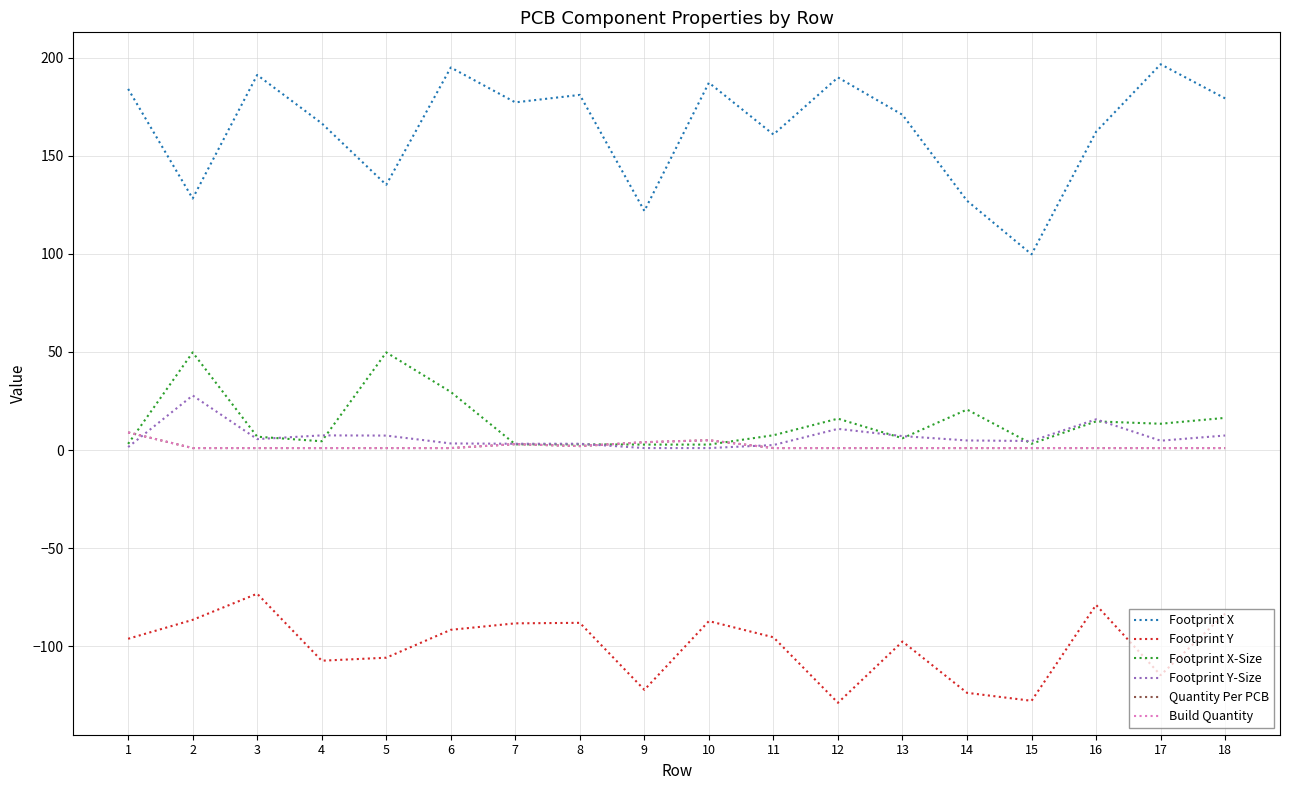

Does the chart display data point markers on the line(s)?

No